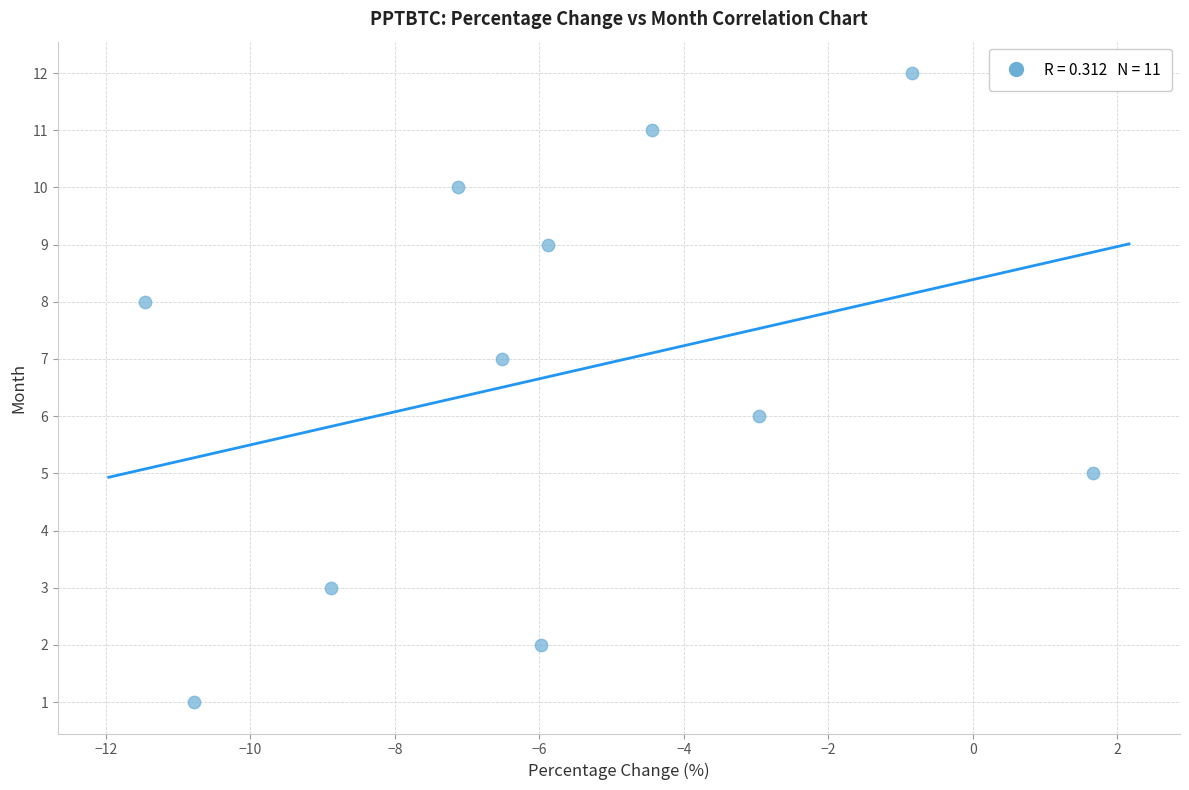

What is the range of Y values (max minus min)?

11